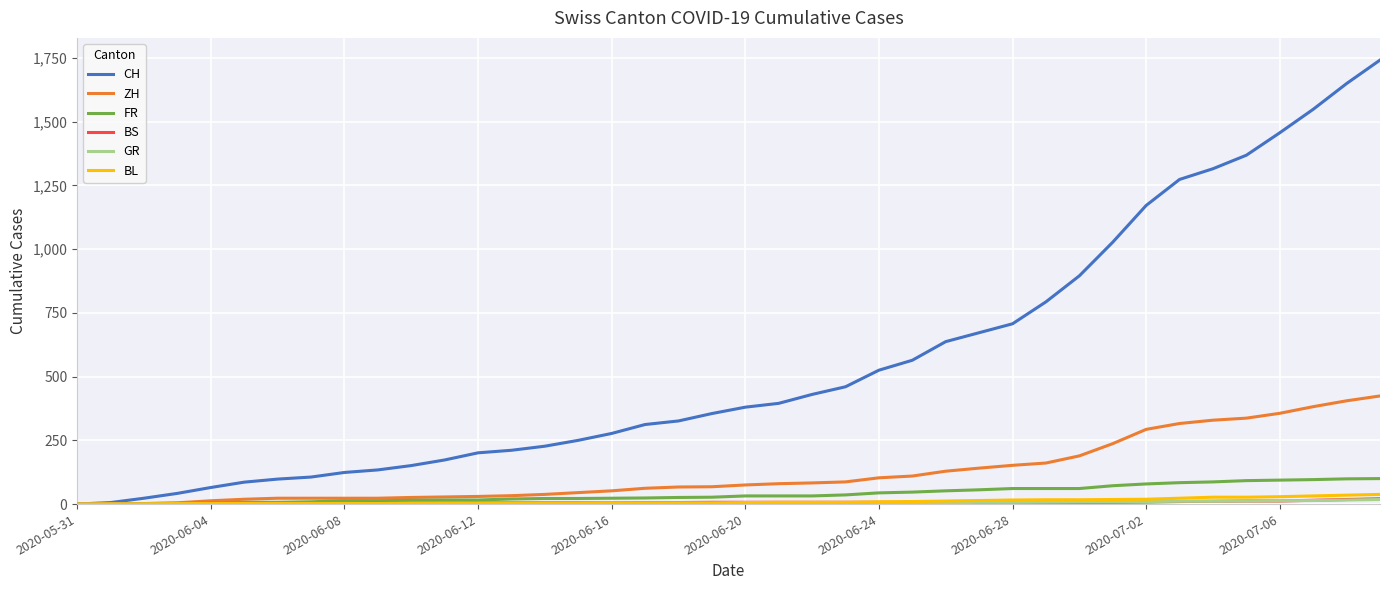

What is the maximum value shown in the chart?

1741